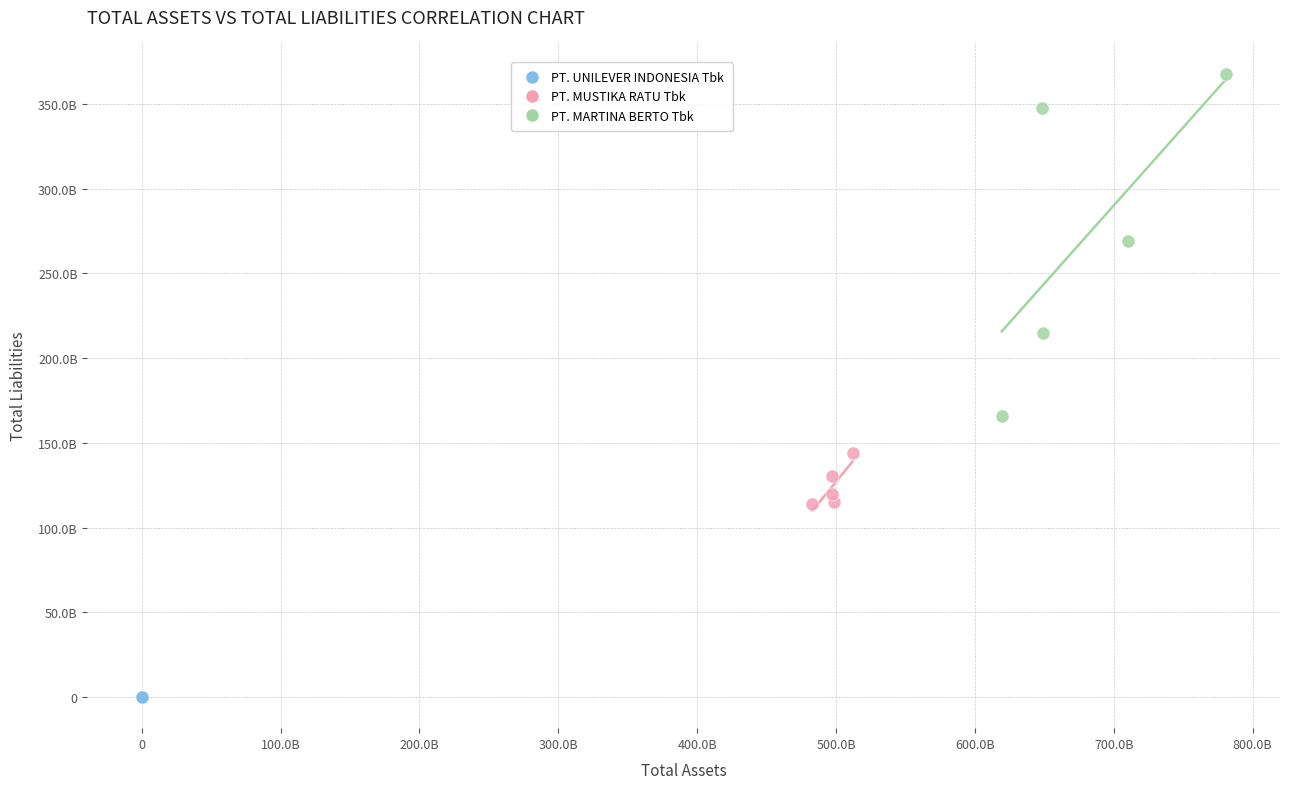

Which series contains the highest Y value?

PT. MARTINA BERTO Tbk